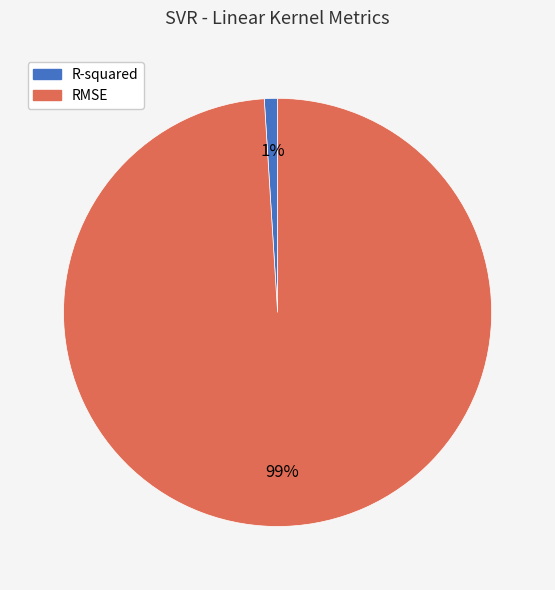

Is it true that RMSE is 88% of the pie?

False